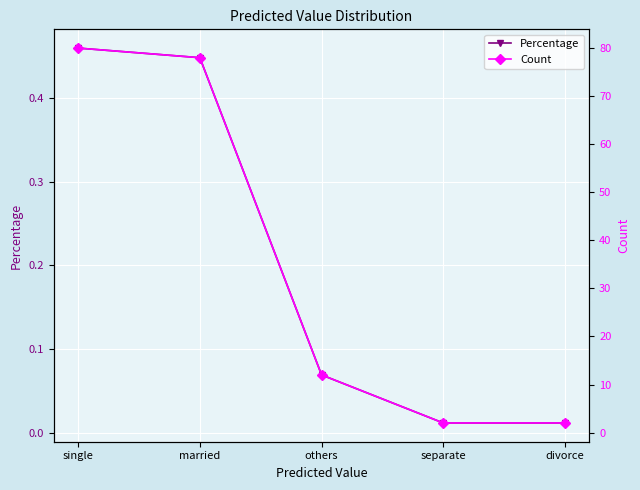

True or false: Count has more than 0 points higher than both neighbors.

False